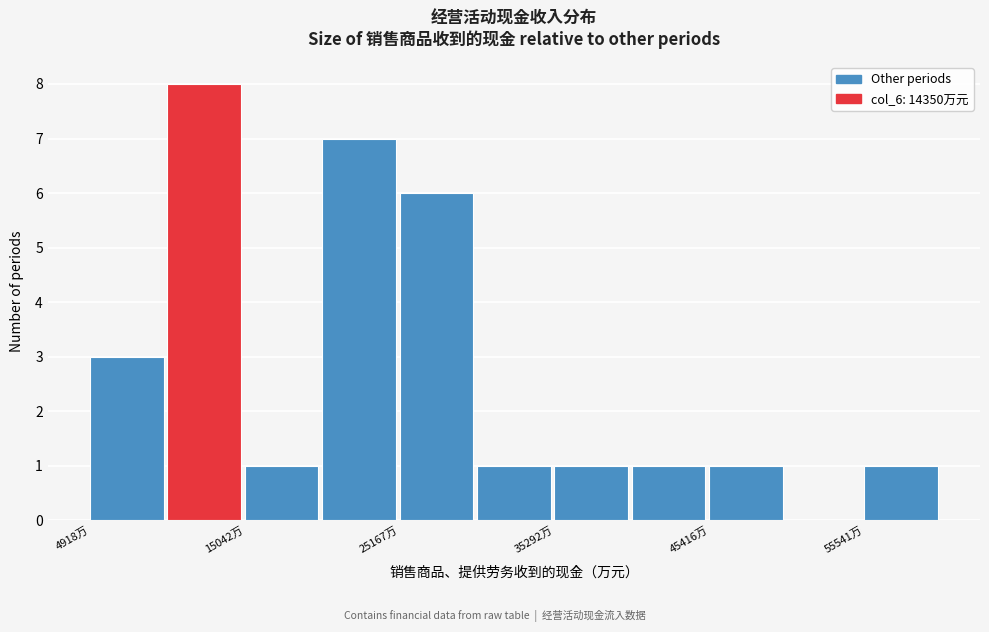

Around what value on the x-axis is the tallest bar? Give the approximate position of its centre, as read against the axis.

12000